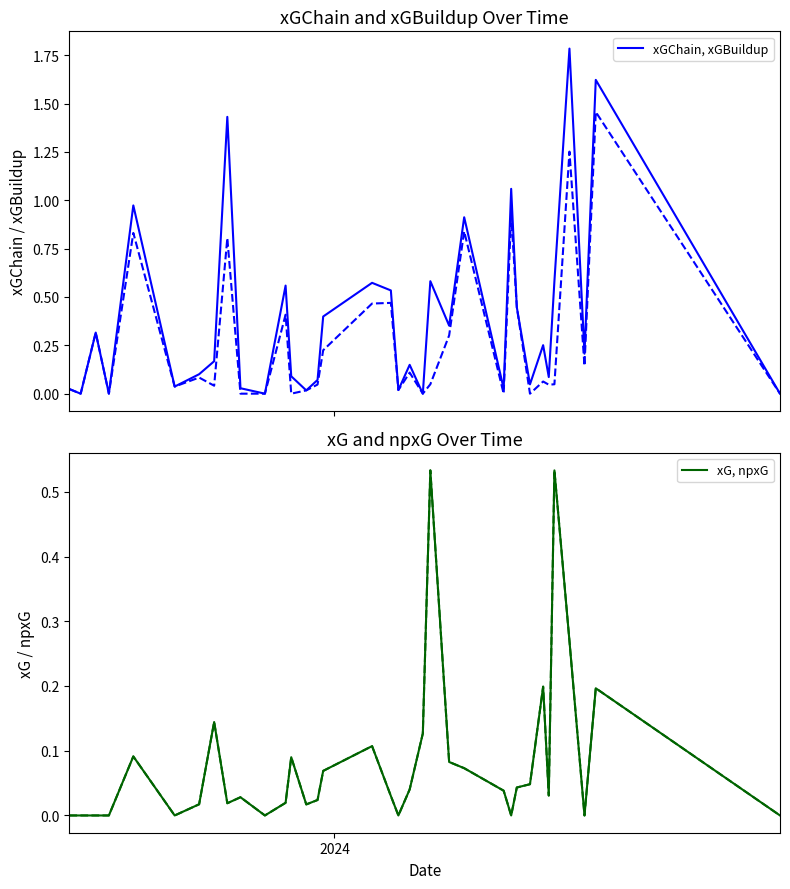

How many lines are shown in the chart?

4